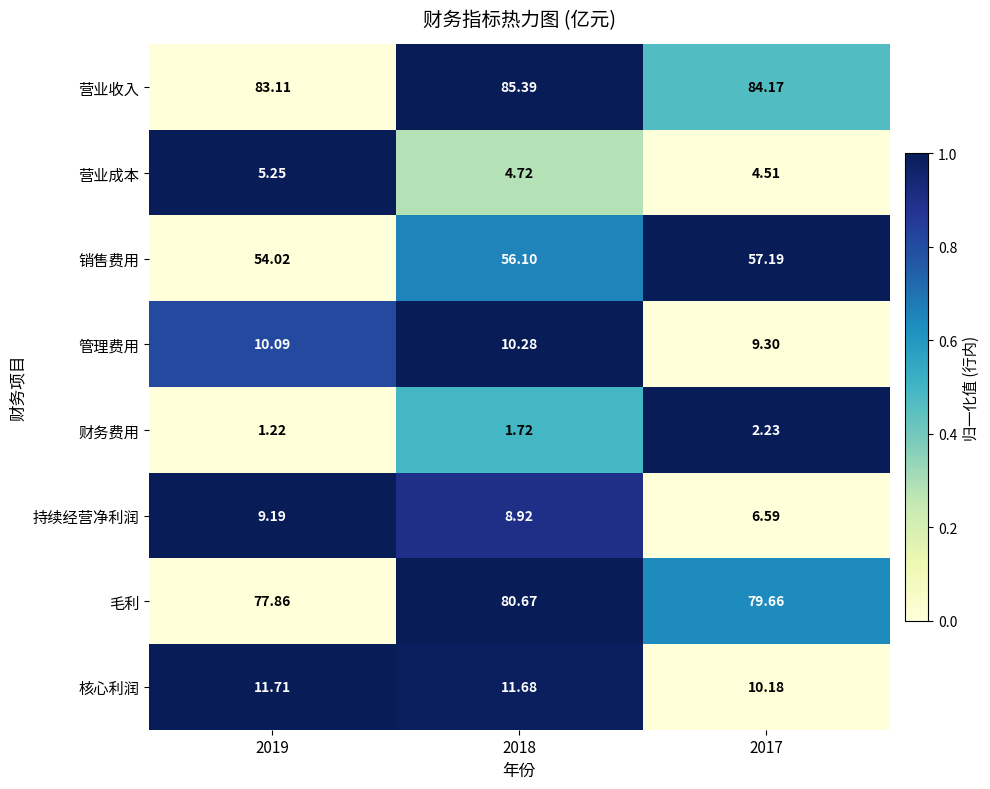

How many distinct data groups are displayed?

8